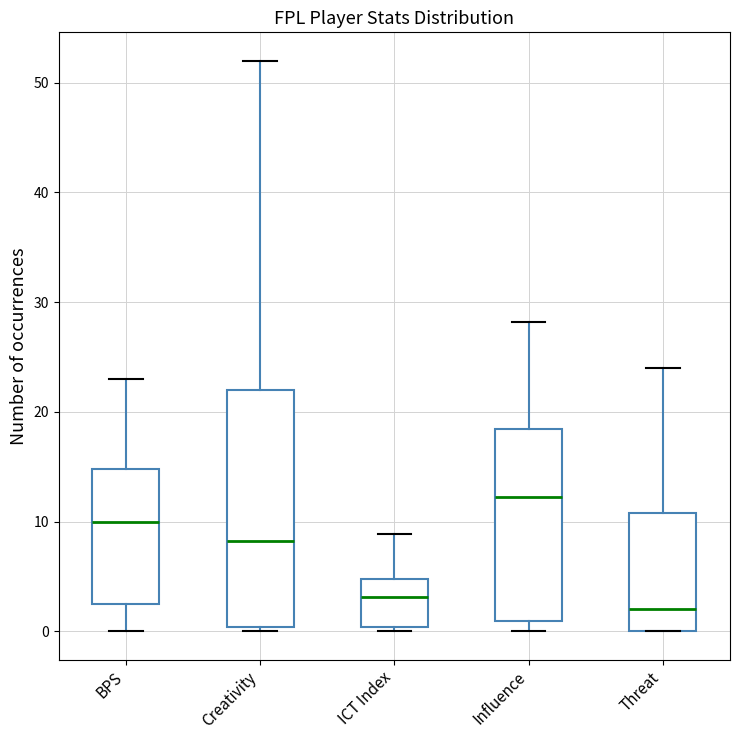

Comparing the boxes themselves (not the whiskers), which one is the tallest?

Creativity